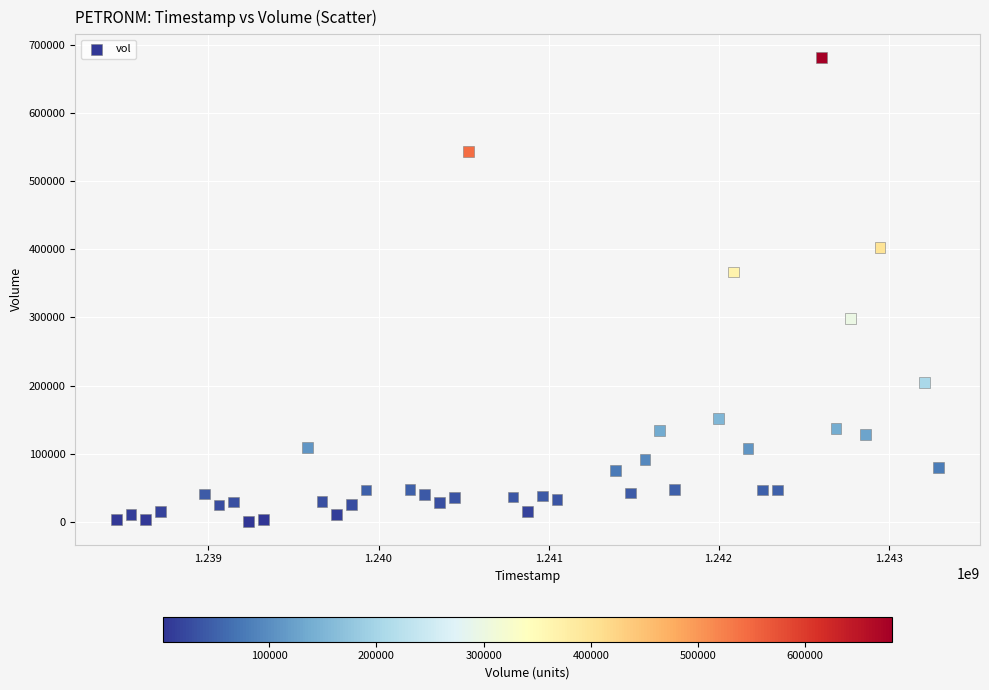

What Y value in the scatter plot is closest to 341000?

366600